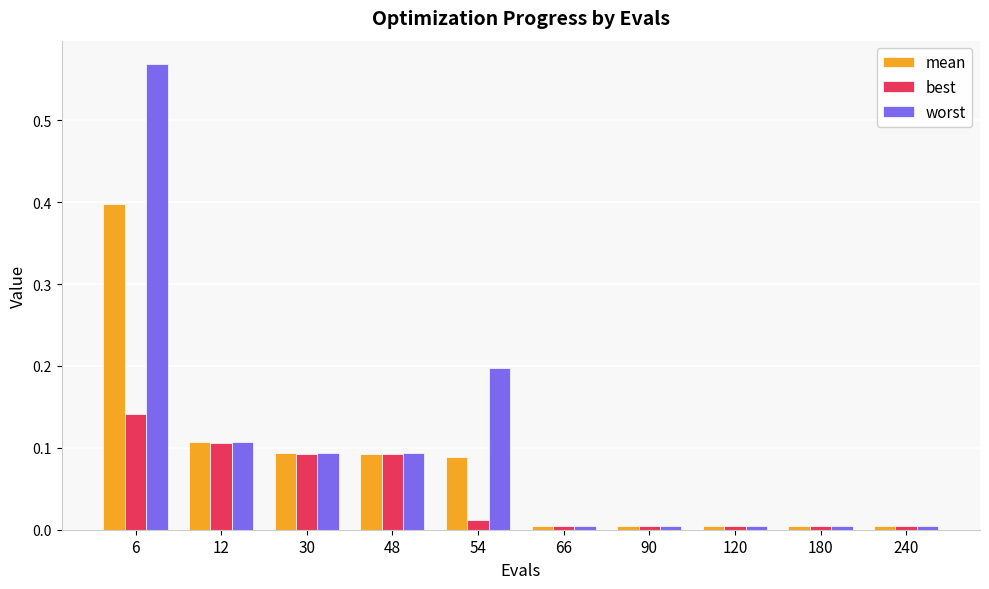

How many bars are there in total?

30